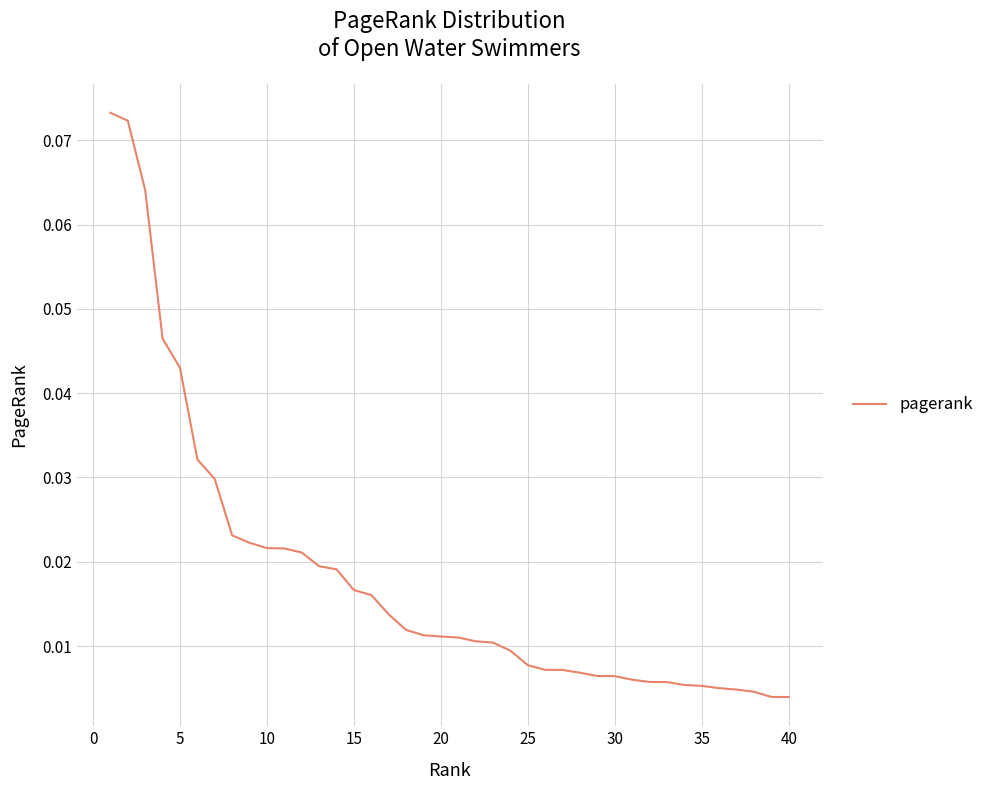

What is the maximum value shown in the chart?

0.1